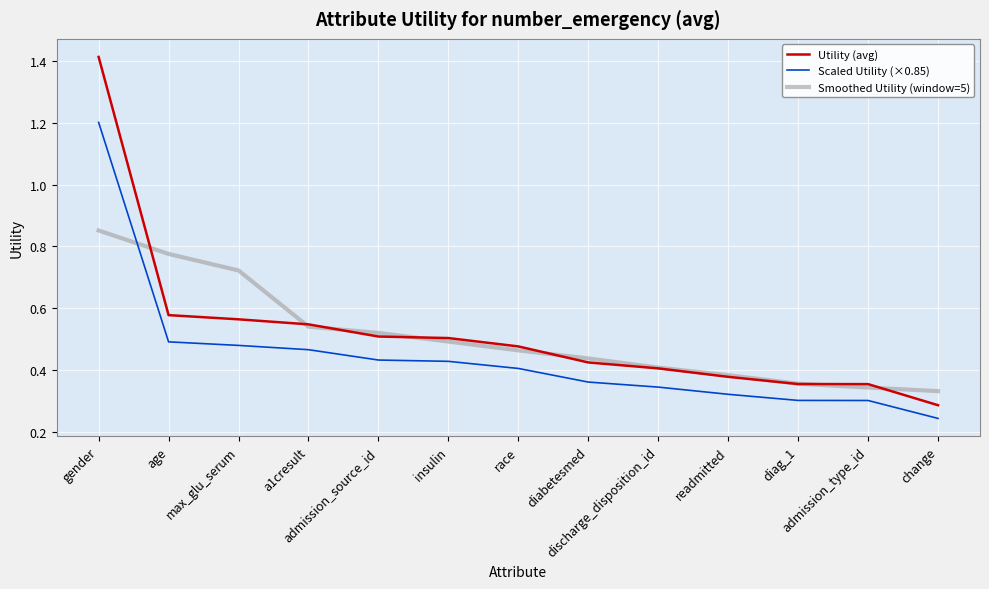

The value of Scaled Utility (×0.85) at diabetesmed is 0.1. True or false?

False